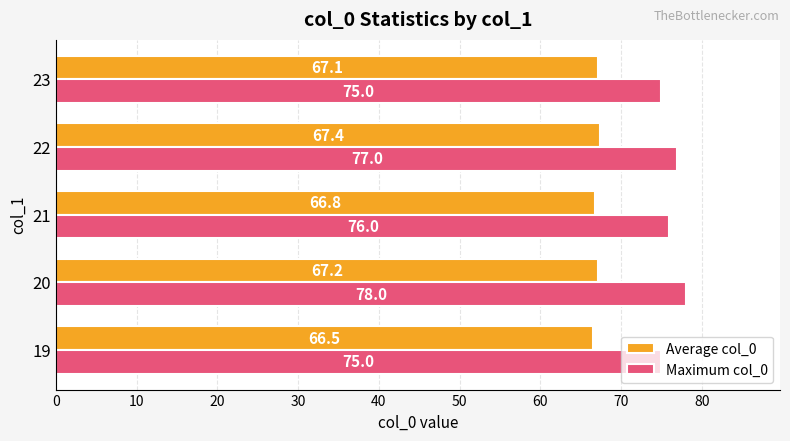

Rank the series at 23 from highest to lowest value.

Maximum col_0, Average col_0